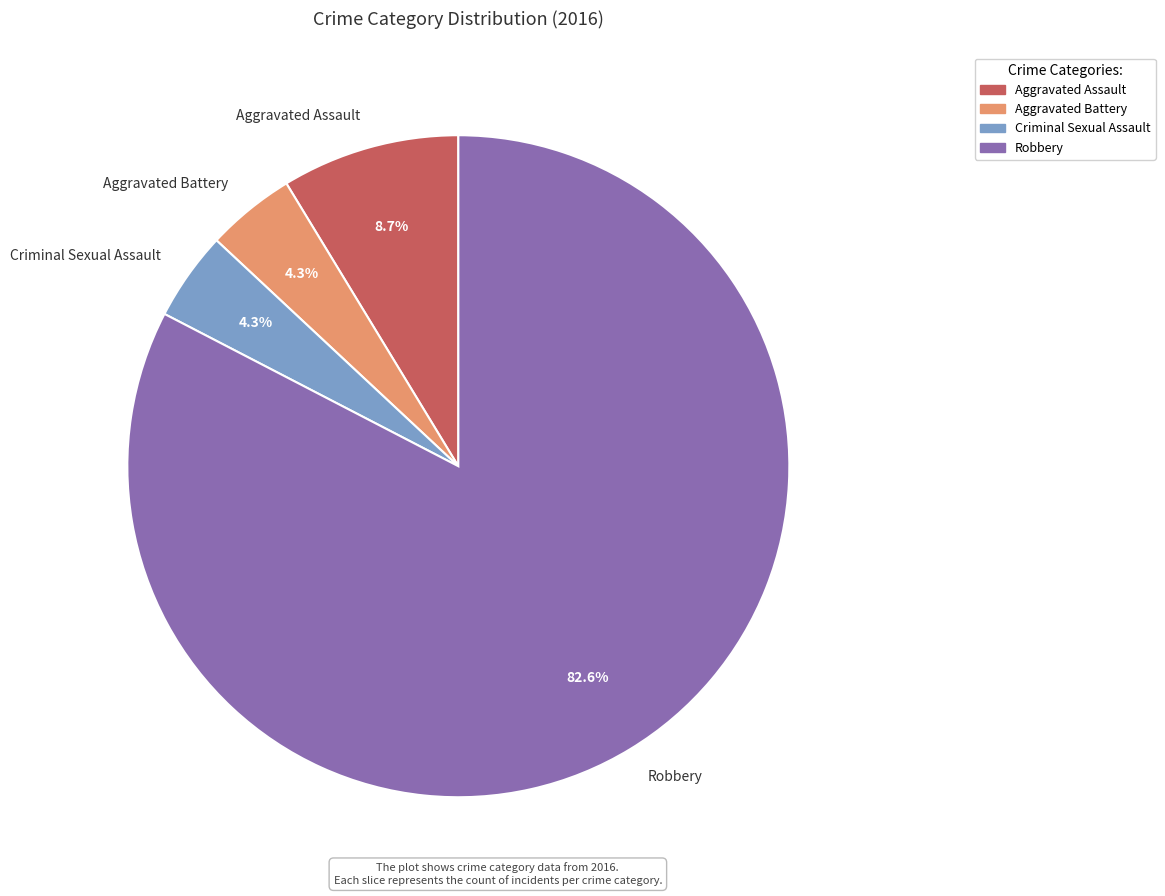

Which slice is the largest?

Robbery